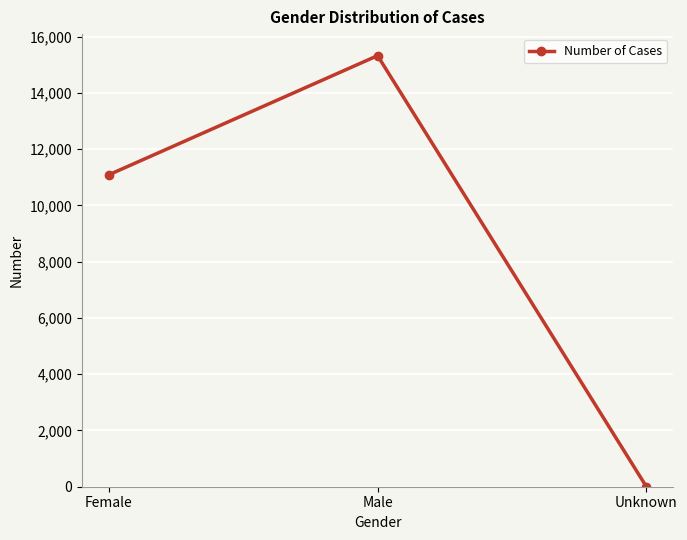

Reading right to left, extract all data points from this chart.

Unknown=1	Male=15321	Female=11086